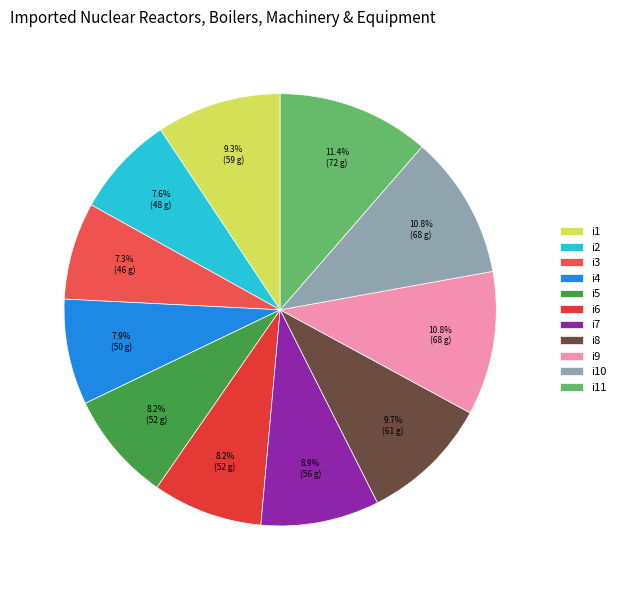

Combined, what portion of the pie is i1 and i5?

17.6%